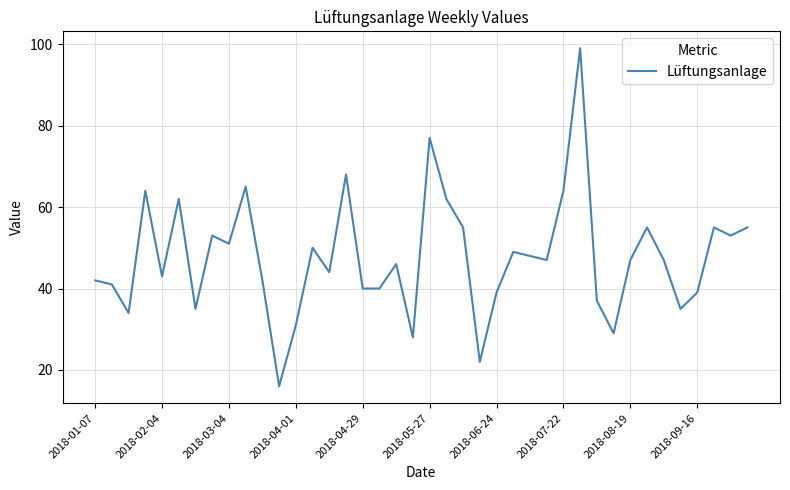

What is the greatest value displayed?

99